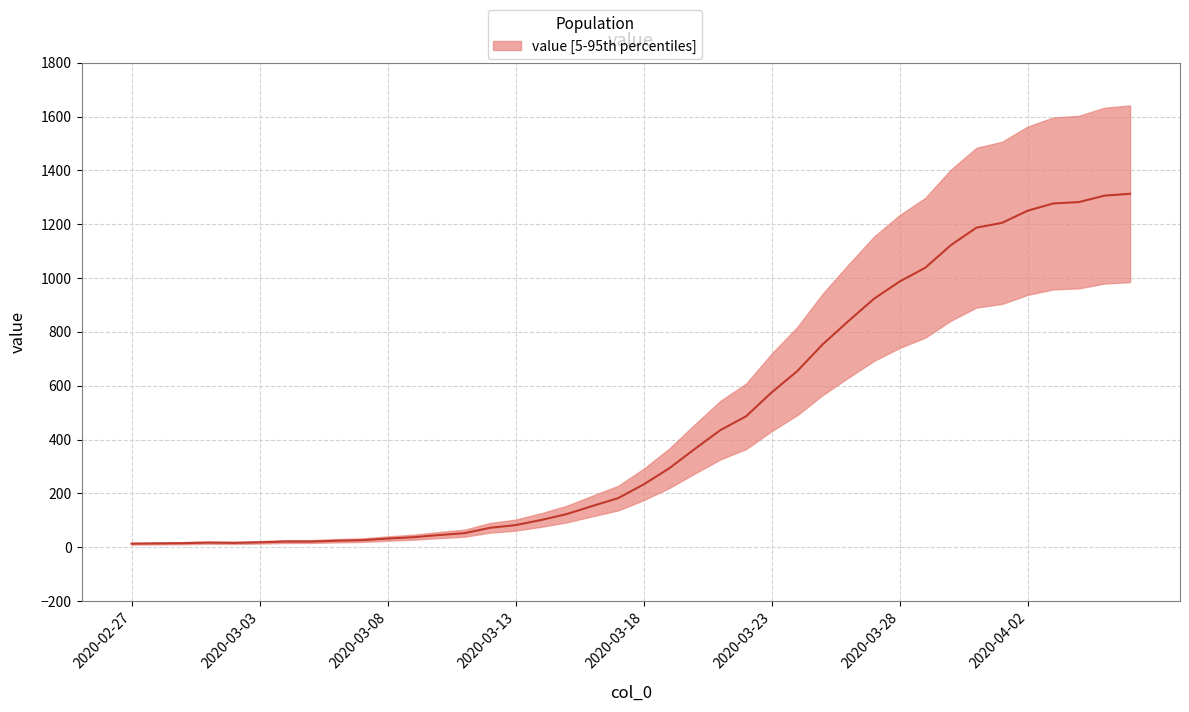

How many interior local peaks (higher than both neighbors) does the data have?

1